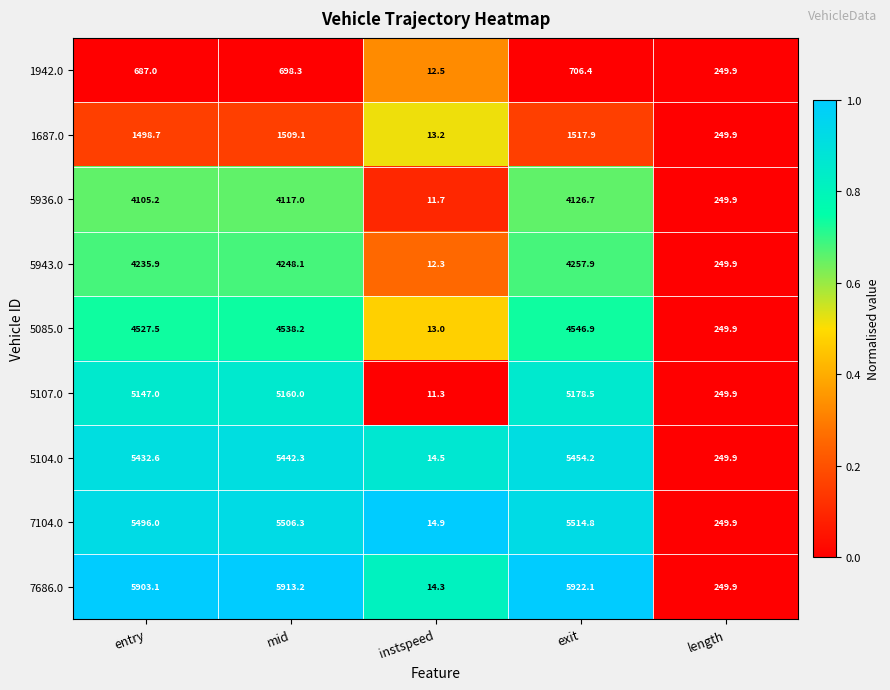

List the series in order of their peak value, lowest first.

1942.0, 1687.0, 5936.0, 5943.0, 5085.0, 5107.0, 5104.0, 7104.0, 7686.0